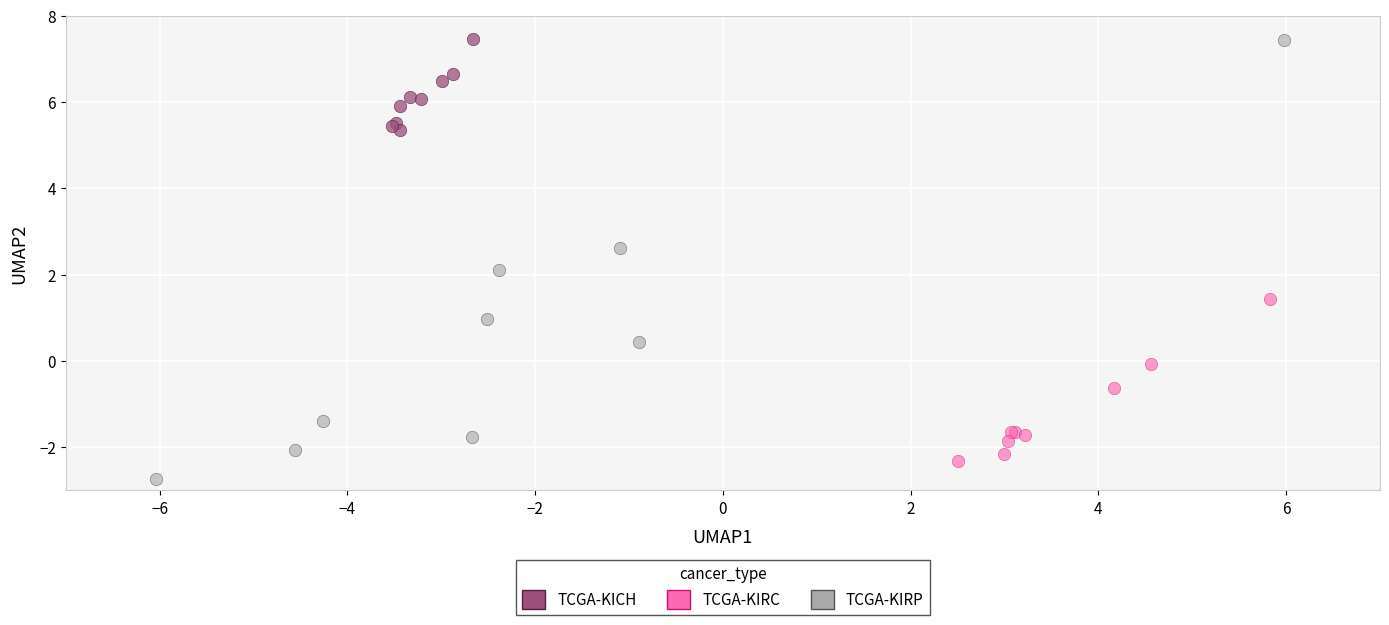

What are all the series names shown in the legend?

TCGA-KICH, TCGA-KIRC, TCGA-KIRP